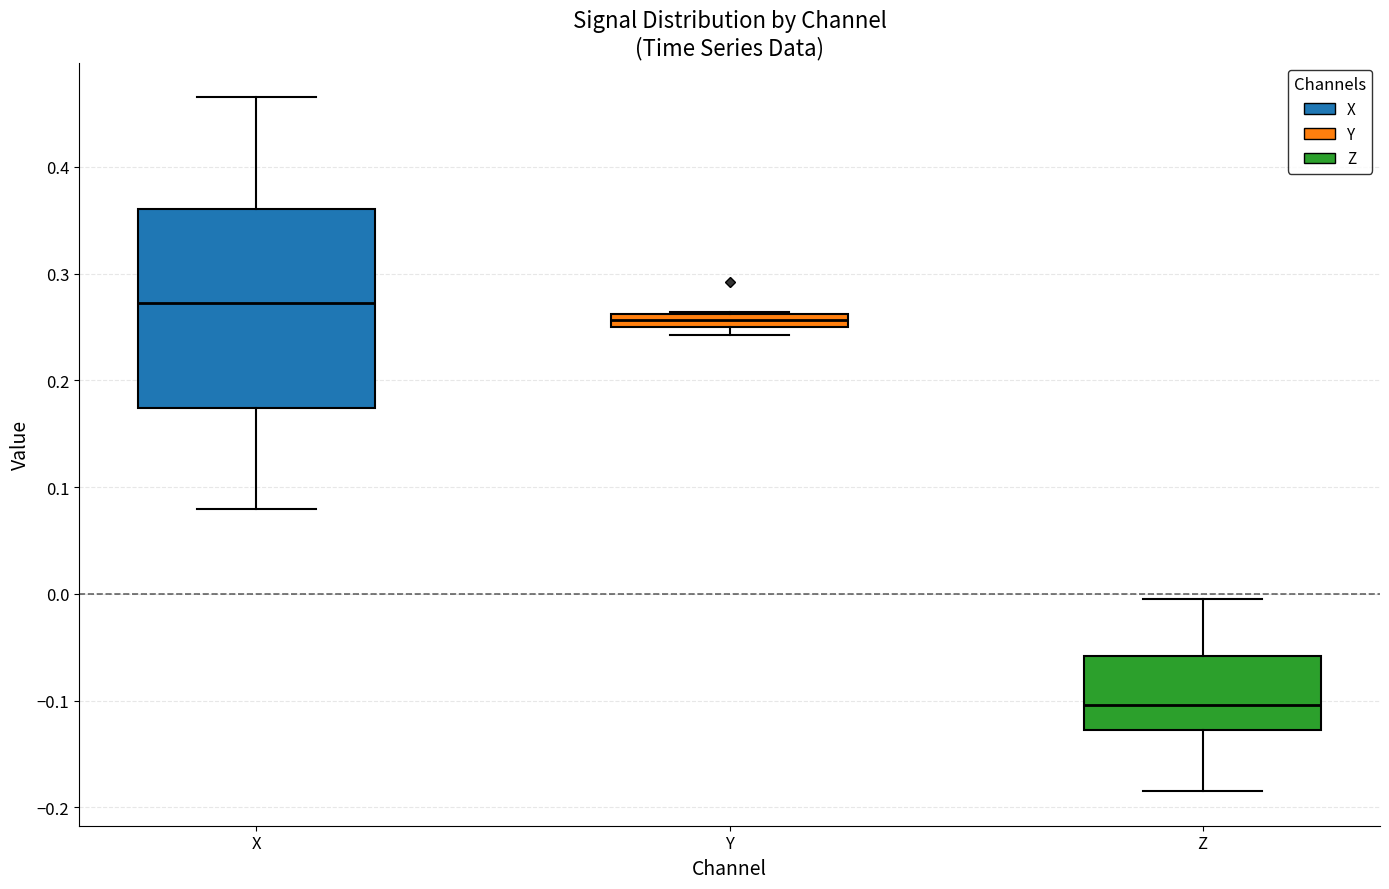

Which box is the tallest, from its lower edge to its upper edge?

X